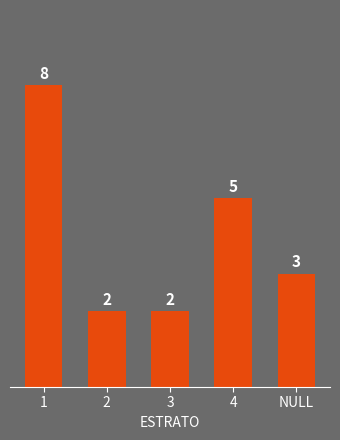

Where does the data first go above 3?

1